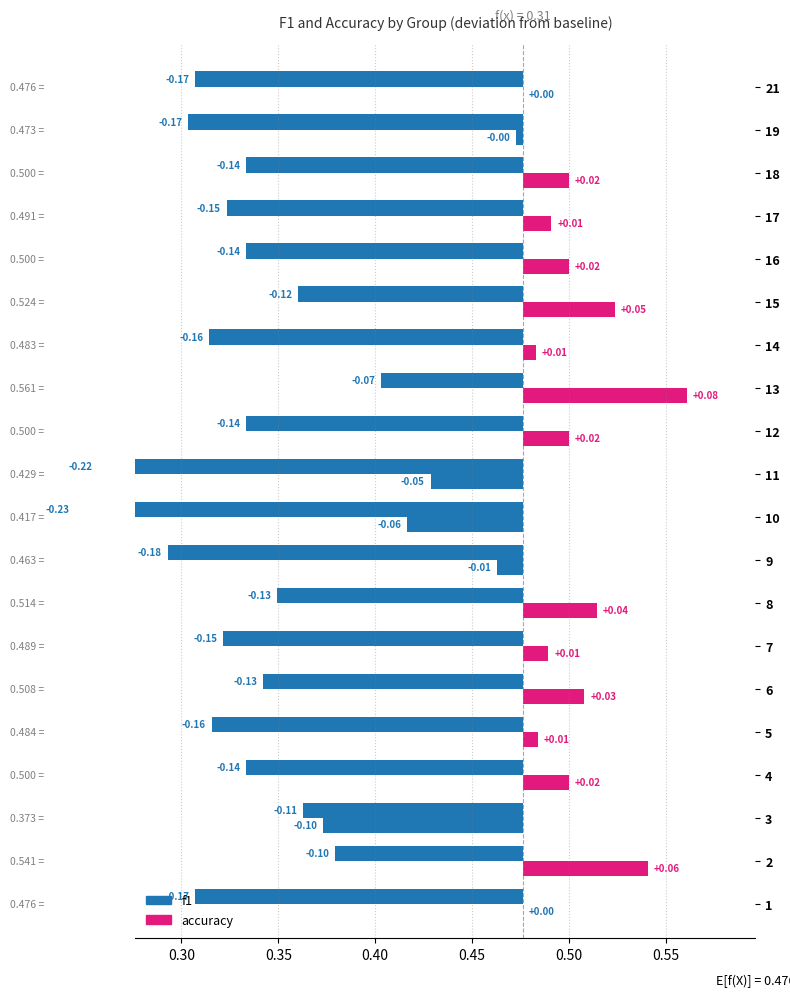

List the series in order of their peak value, lowest first.

f1, accuracy